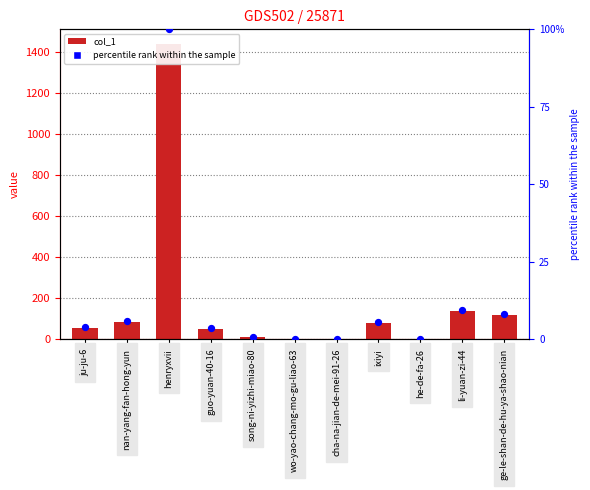

What is the total value across all series at henryxvii?

1537.0